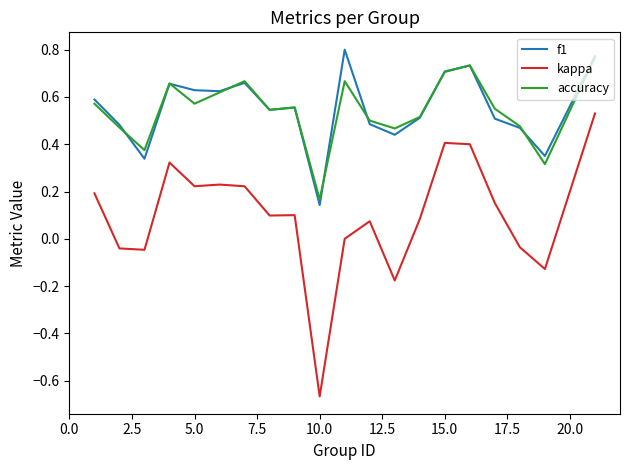

Which series has the largest range (max minus min)?

kappa